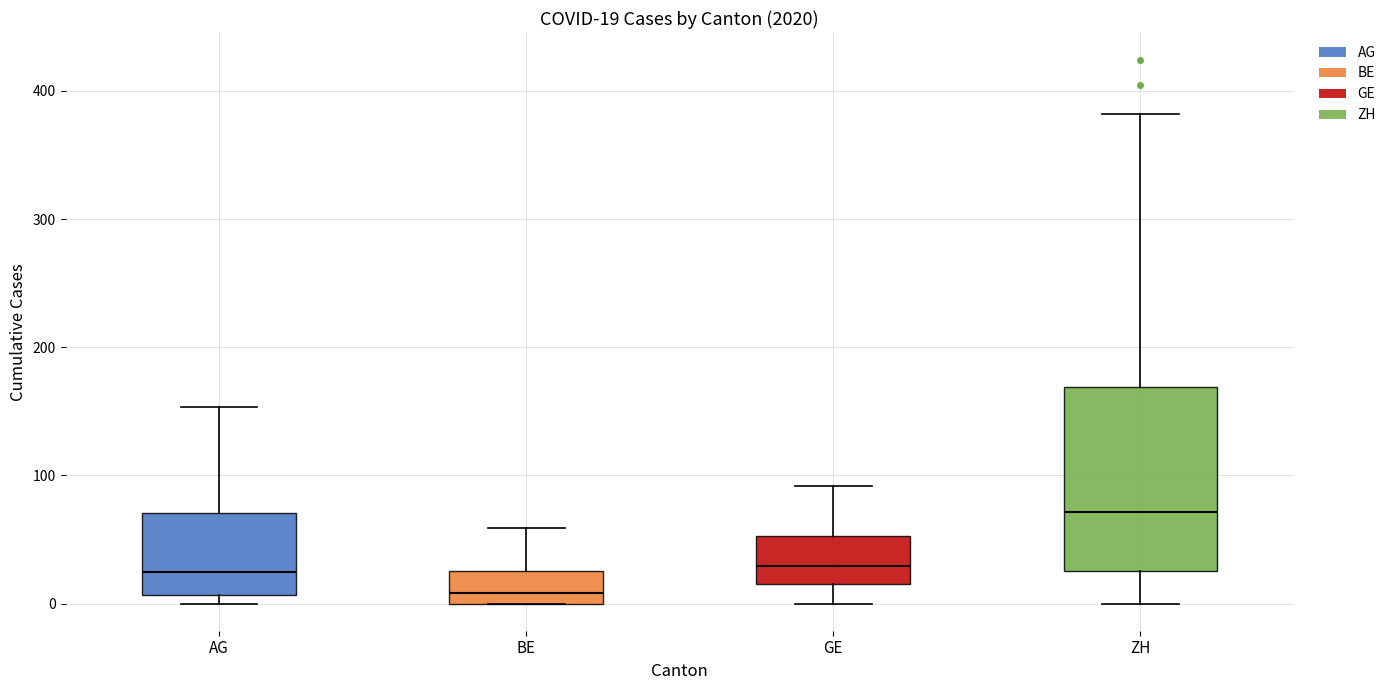

Comparing the boxes themselves (not the whiskers), which one is the tallest?

ZH